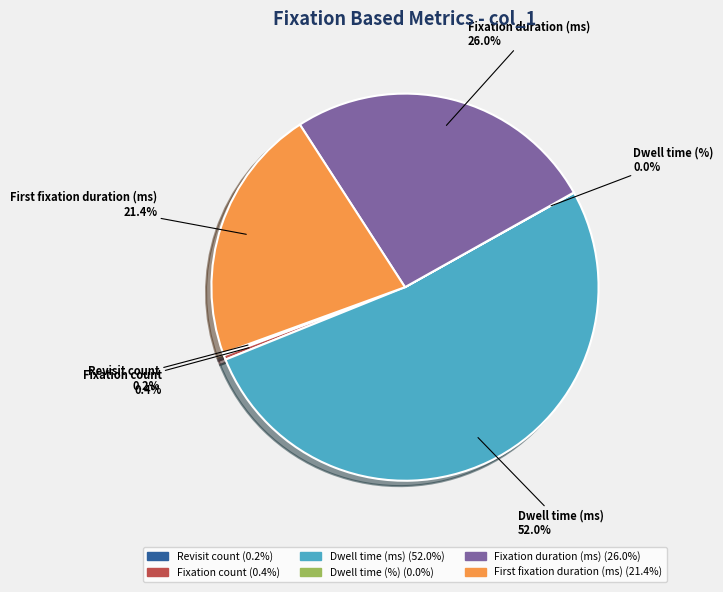

Which category accounts for the majority?

Dwell time (ms)